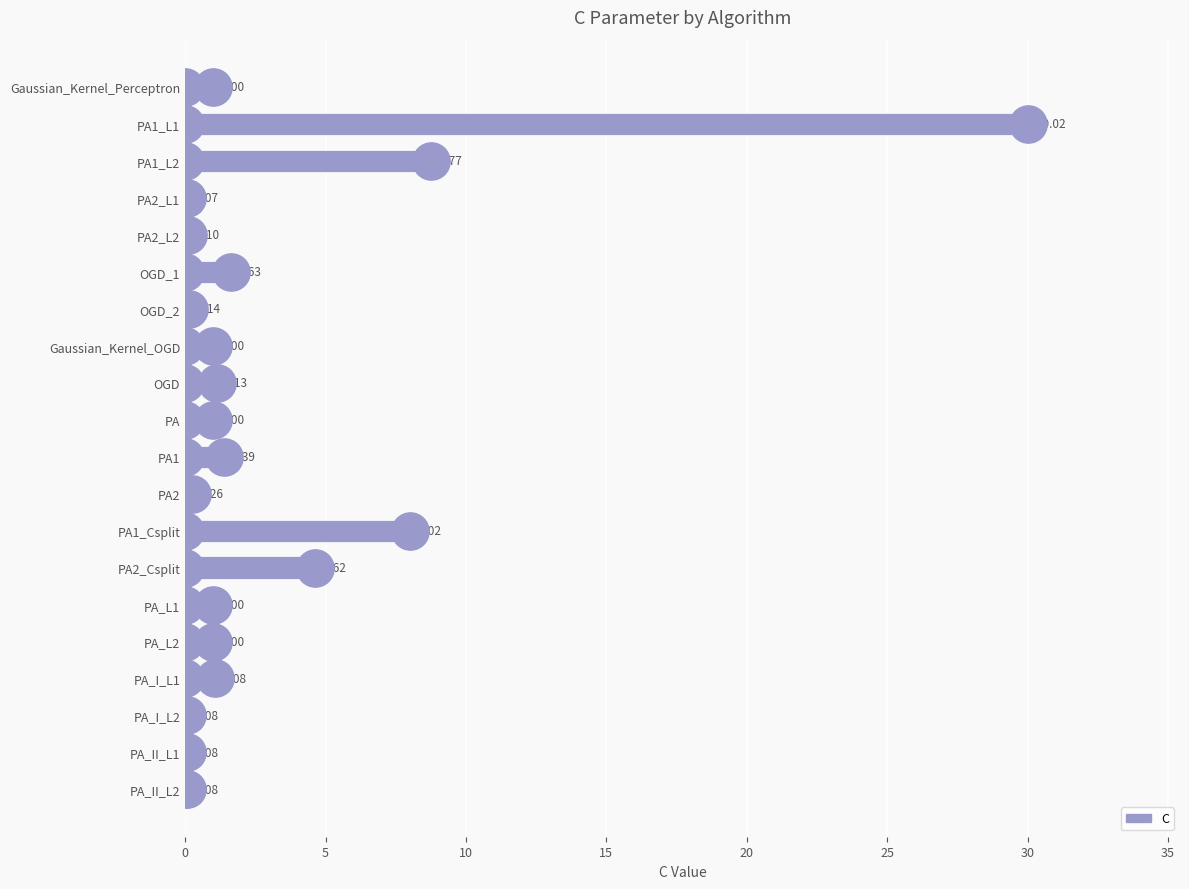

Between PA_II_L1 and PA_I_L2, which is larger?

PA_I_L2